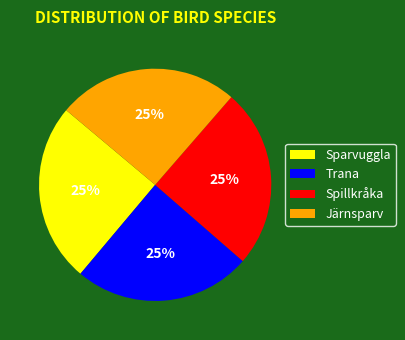

To the nearest percent, what portion does Järnsparv represent?

25%